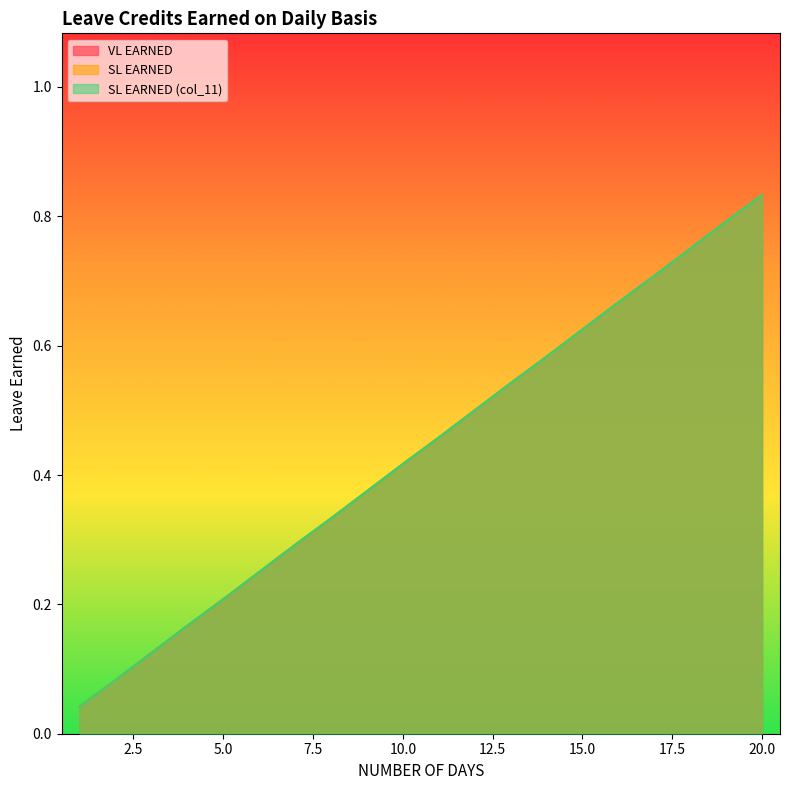

What is the sum of all VL EARNED values?

8.8